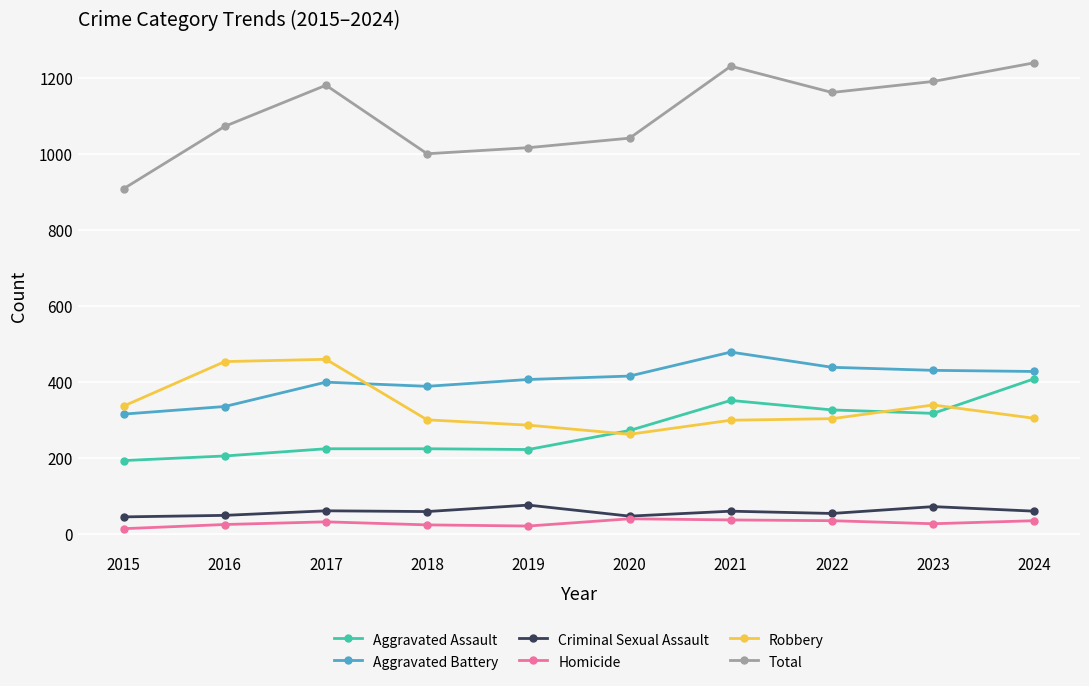

Which series has the largest total across all categories?

Total